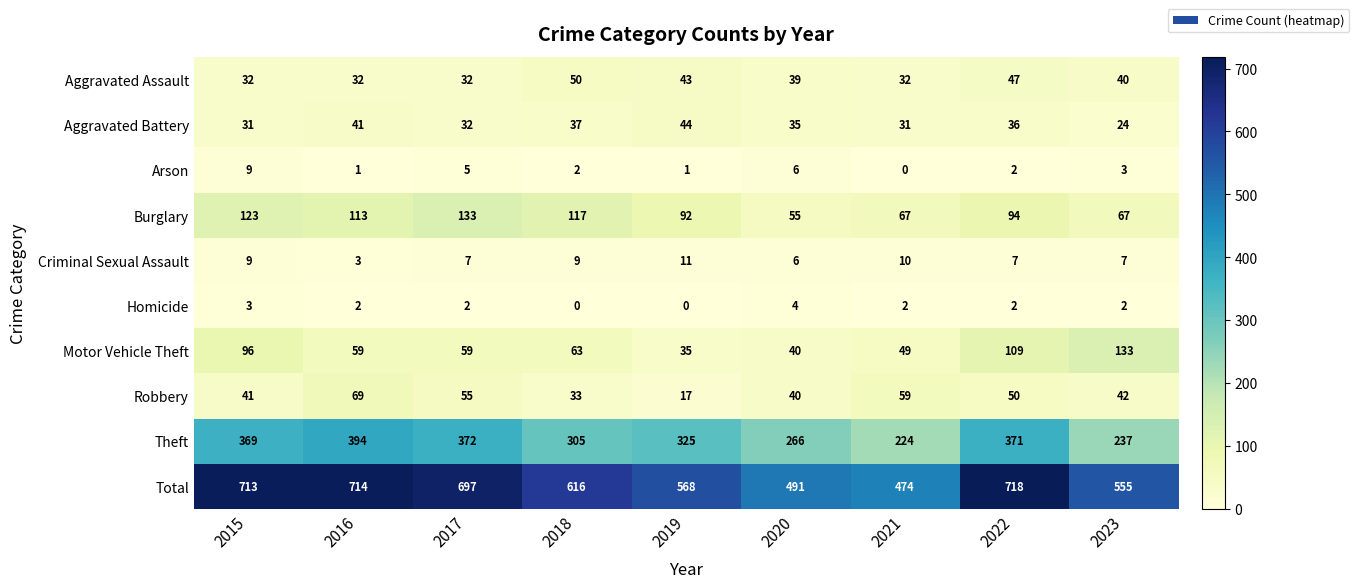

The value of Theft at 2021 is 224. True or false?

True